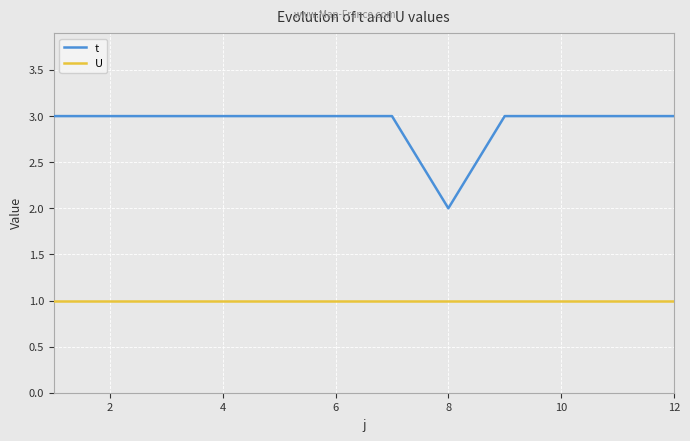

Which series has the largest range (max minus min)?

t